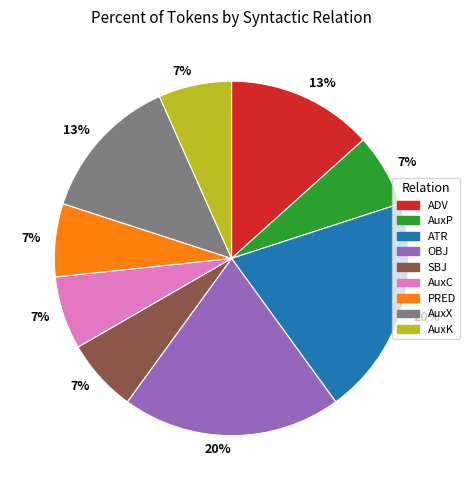

To the nearest percent, what is the difference between the largest and smallest slice percentages?

13%